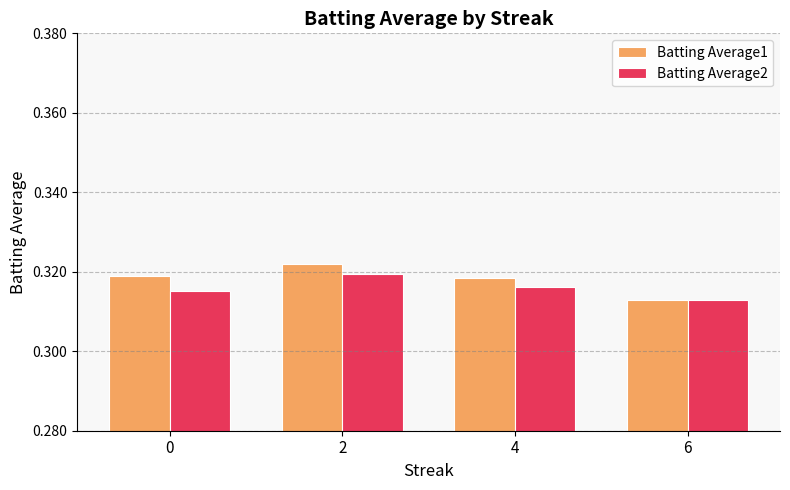

What is the sum of all Batting Average2 values?

1.3